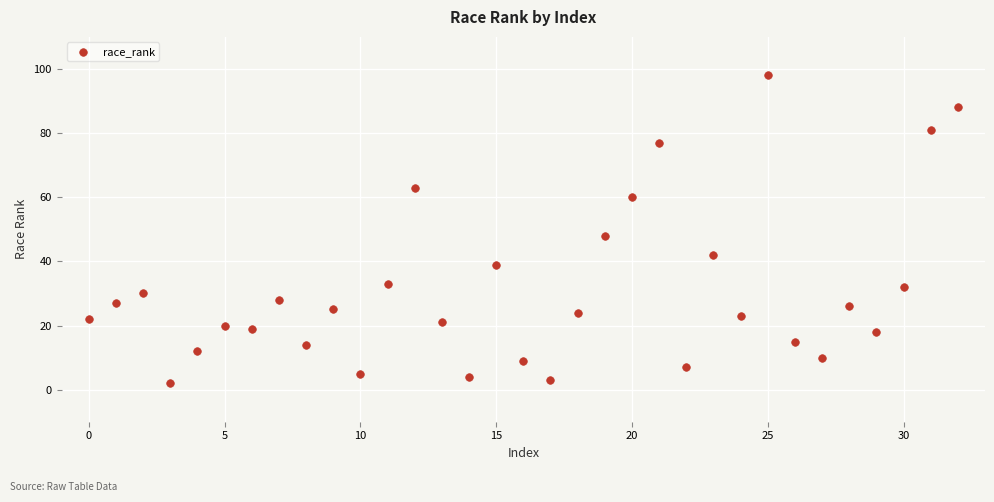

What Y value in the scatter plot is closest to 50?

48